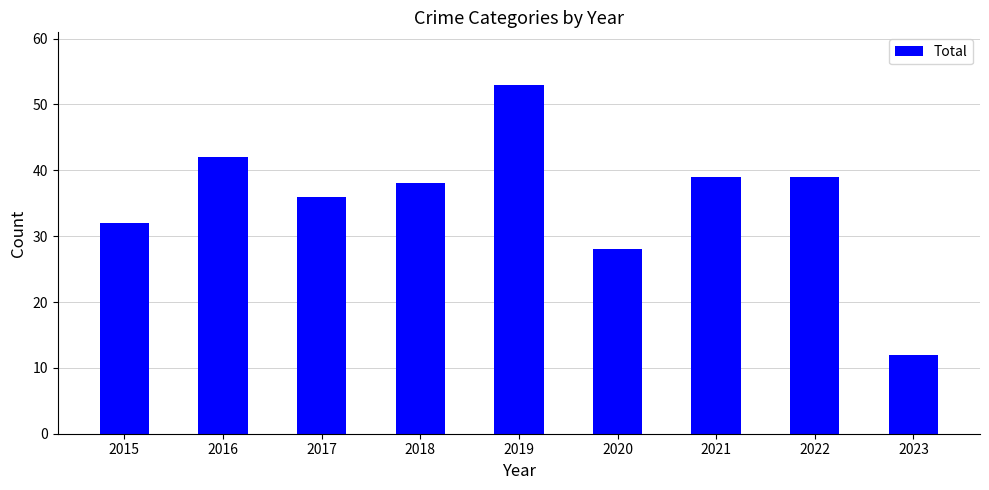

What is the value of the 5th bar from the left?

53